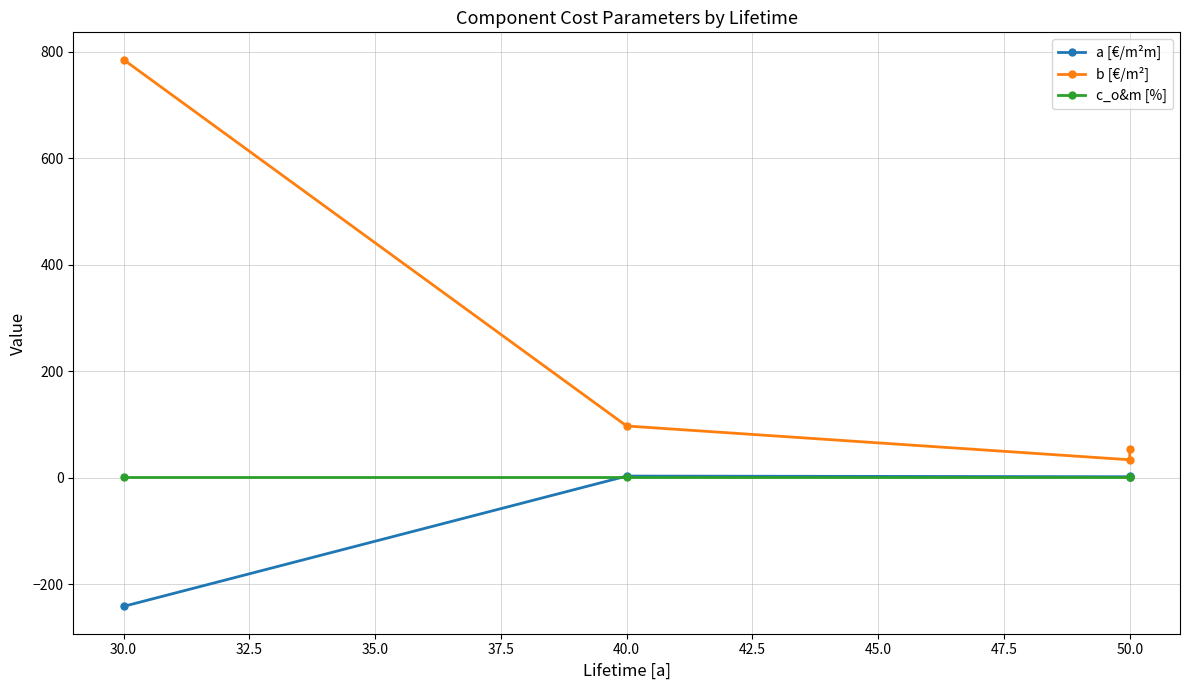

Between 40.0 and 50.0, which series saw the biggest shift?

b [€/m²]